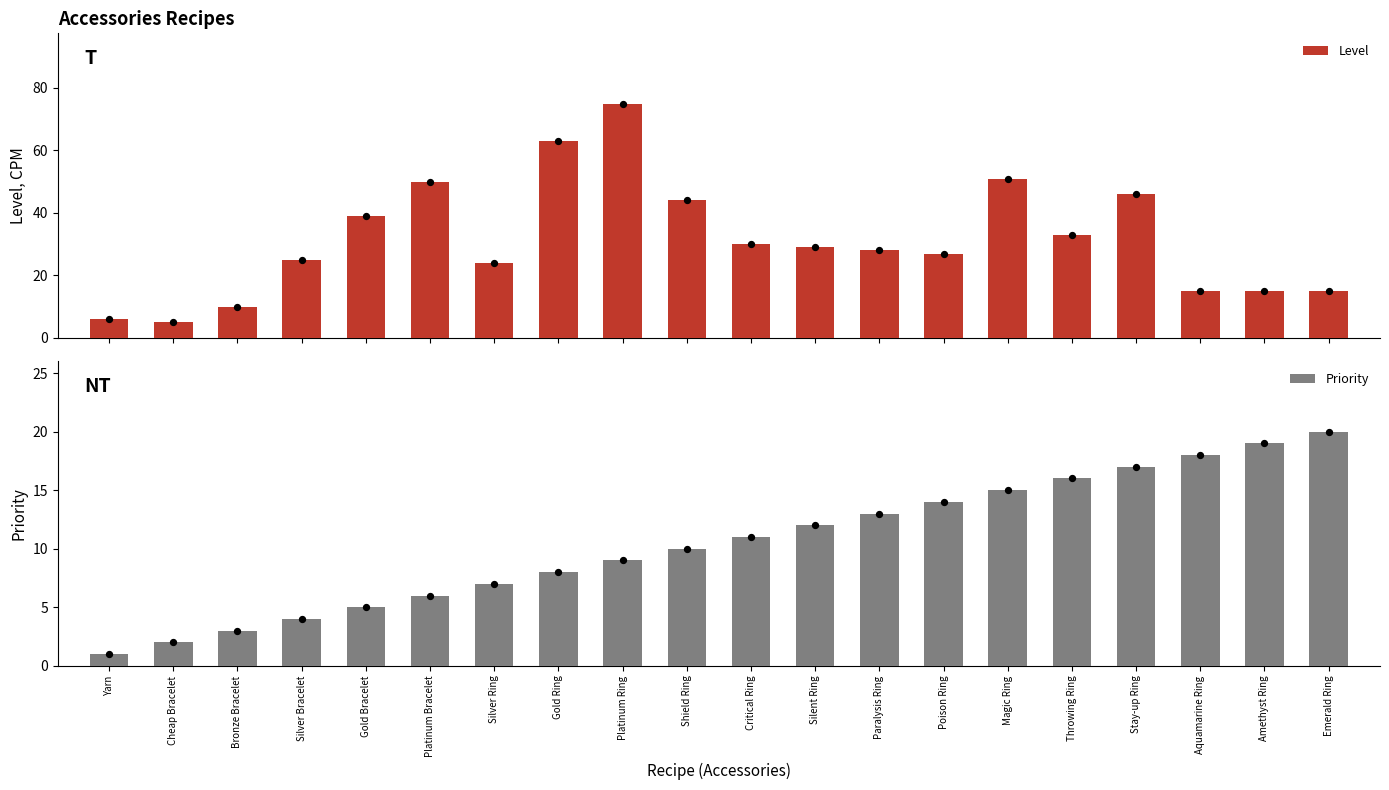

Is the value of Level at Bronze Bracelet greater than the value of Priority at Throwing Ring?

No